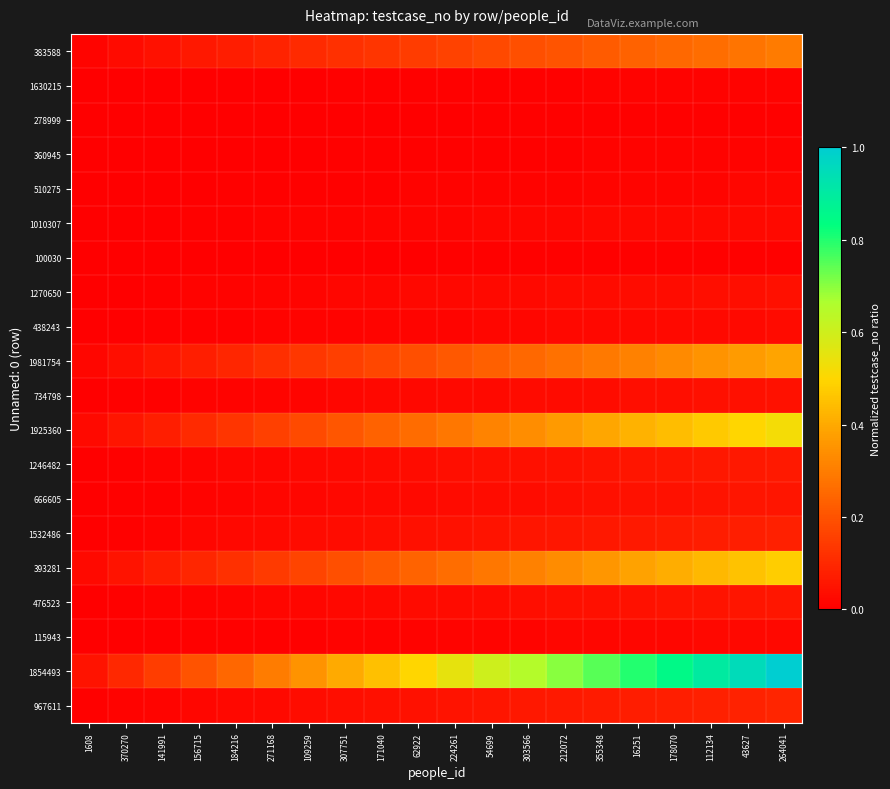

Reading left to right, list all the values displayed in this chart.

383588: 1608=0.0	370270=0.0	141991=0.0	156715=0.1	184216=0.1	271168=0.1	109259=0.1	307751=0.1	171040=0.1	62922=0.1	224261=0.2	54699=0.2	303566=0.2	212072=0.2	355348=0.2	16251=0.2	178070=0.3	112134=0.3	43627=0.3	264041=0.3
1630215: 1608=0.0	370270=0.0	141991=0.0	156715=0.0	184216=0.0	271168=0.0	109259=0.0	307751=0.0	171040=0.0	62922=0.0	224261=0.0	54699=0.0	303566=0.0	212072=0.0	355348=0.0	16251=0.0	178070=0.0	112134=0.0	43627=0.0	264041=0.0
278999: 1608=0.0	370270=0.0	141991=0.0	156715=0.0	184216=0.0	271168=0.0	109259=0.0	307751=0.0	171040=0.0	62922=0.0	224261=0.0	54699=0.0	303566=0.0	212072=0.0	355348=0.0	16251=0.0	178070=0.0	112134=0.0	43627=0.0	264041=0.0
360945: 1608=0.0	370270=0.0	141991=0.0	156715=0.0	184216=0.0	271168=0.0	109259=0.0	307751=0.0	171040=0.0	62922=0.0	224261=0.0	54699=0.0	303566=0.0	212072=0.0	355348=0.0	16251=0.0	178070=0.0	112134=0.0	43627=0.0	264041=0.0
510275: 1608=0.0	370270=0.0	141991=0.0	156715=0.0	184216=0.0	271168=0.0	109259=0.0	307751=0.0	171040=0.0	62922=0.0	224261=0.0	54699=0.0	303566=0.0	212072=0.0	355348=0.0	16251=0.0	178070=0.0	112134=0.0	43627=0.0	264041=0.0
1010307: 1608=0.0	370270=0.0	141991=0.0	156715=0.0	184216=0.0	271168=0.0	109259=0.0	307751=0.0	171040=0.0	62922=0.0	224261=0.0	54699=0.0	303566=0.0	212072=0.0	355348=0.0	16251=0.0	178070=0.0	112134=0.0	43627=0.0	264041=0.0
100030: 1608=0.0	370270=0.0	141991=0.0	156715=0.0	184216=0.0	271168=0.0	109259=0.0	307751=0.0	171040=0.0	62922=0.0	224261=0.0	54699=0.0	303566=0.0	212072=0.0	355348=0.0	16251=0.0	178070=0.0	112134=0.0	43627=0.0	264041=0.0
1270650: 1608=0.0	370270=0.0	141991=0.0	156715=0.0	184216=0.0	271168=0.0	109259=0.0	307751=0.0	171040=0.0	62922=0.0	224261=0.0	54699=0.0	303566=0.0	212072=0.0	355348=0.0	16251=0.0	178070=0.0	112134=0.0	43627=0.0	264041=0.0
438243: 1608=0.0	370270=0.0	141991=0.0	156715=0.0	184216=0.0	271168=0.0	109259=0.0	307751=0.0	171040=0.0	62922=0.0	224261=0.0	54699=0.0	303566=0.0	212072=0.0	355348=0.0	16251=0.0	178070=0.0	112134=0.0	43627=0.0	264041=0.0
1981754: 1608=0.0	370270=0.0	141991=0.1	156715=0.1	184216=0.1	271168=0.1	109259=0.1	307751=0.2	171040=0.2	62922=0.2	224261=0.2	54699=0.2	303566=0.3	212072=0.3	355348=0.3	16251=0.3	178070=0.3	112134=0.4	43627=0.4	264041=0.4
734798: 1608=0.0	370270=0.0	141991=0.0	156715=0.0	184216=0.0	271168=0.0	109259=0.0	307751=0.0	171040=0.0	62922=0.0	224261=0.0	54699=0.0	303566=0.0	212072=0.0	355348=0.0	16251=0.0	178070=0.0	112134=0.0	43627=0.0	264041=0.0
1925360: 1608=0.0	370270=0.1	141991=0.1	156715=0.1	184216=0.1	271168=0.2	109259=0.2	307751=0.2	171040=0.2	62922=0.3	224261=0.3	54699=0.3	303566=0.3	212072=0.4	355348=0.4	16251=0.4	178070=0.4	112134=0.5	43627=0.5	264041=0.5
1246482: 1608=0.0	370270=0.0	141991=0.0	156715=0.0	184216=0.0	271168=0.0	109259=0.0	307751=0.0	171040=0.0	62922=0.0	224261=0.0	54699=0.0	303566=0.0	212072=0.0	355348=0.0	16251=0.1	178070=0.1	112134=0.1	43627=0.1	264041=0.1
666605: 1608=0.0	370270=0.0	141991=0.0	156715=0.0	184216=0.0	271168=0.0	109259=0.0	307751=0.0	171040=0.0	62922=0.0	224261=0.0	54699=0.0	303566=0.0	212072=0.0	355348=0.0	16251=0.0	178070=0.0	112134=0.0	43627=0.1	264041=0.1
1532486: 1608=0.0	370270=0.0	141991=0.0	156715=0.0	184216=0.0	271168=0.0	109259=0.0	307751=0.0	171040=0.0	62922=0.0	224261=0.0	54699=0.0	303566=0.1	212072=0.1	355348=0.1	16251=0.1	178070=0.1	112134=0.1	43627=0.1	264041=0.1
393281: 1608=0.0	370270=0.0	141991=0.1	156715=0.1	184216=0.1	271168=0.1	109259=0.2	307751=0.2	171040=0.2	62922=0.2	224261=0.3	54699=0.3	303566=0.3	212072=0.3	355348=0.4	16251=0.4	178070=0.4	112134=0.4	43627=0.5	264041=0.5
476523: 1608=0.0	370270=0.0	141991=0.0	156715=0.0	184216=0.0	271168=0.0	109259=0.0	307751=0.0	171040=0.0	62922=0.0	224261=0.0	54699=0.0	303566=0.0	212072=0.0	355348=0.0	16251=0.0	178070=0.0	112134=0.1	43627=0.1	264041=0.1
115943: 1608=0.0	370270=0.0	141991=0.0	156715=0.0	184216=0.0	271168=0.0	109259=0.0	307751=0.0	171040=0.0	62922=0.0	224261=0.0	54699=0.0	303566=0.0	212072=0.0	355348=0.0	16251=0.0	178070=0.0	112134=0.0	43627=0.0	264041=0.0
1854493: 1608=0.0	370270=0.1	141991=0.1	156715=0.2	184216=0.2	271168=0.3	109259=0.3	307751=0.4	171040=0.4	62922=0.5	224261=0.5	54699=0.6	303566=0.6	212072=0.7	355348=0.7	16251=0.8	178070=0.8	112134=0.9	43627=0.9	264041=1.0
967611: 1608=0.0	370270=0.0	141991=0.0	156715=0.0	184216=0.0	271168=0.0	109259=0.0	307751=0.0	171040=0.0	62922=0.0	224261=0.0	54699=0.1	303566=0.1	212072=0.1	355348=0.1	16251=0.1	178070=0.1	112134=0.1	43627=0.1	264041=0.1